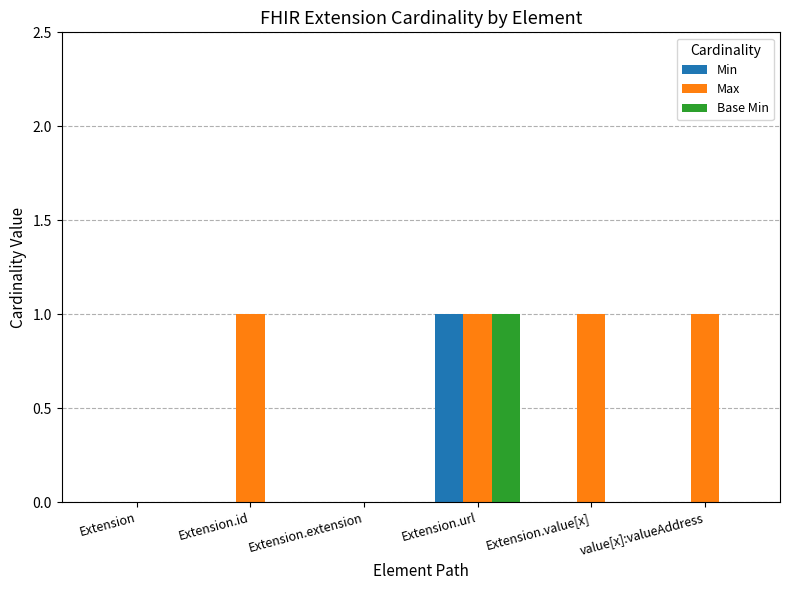

Between Extension.id and Extension.extension, which series saw the biggest shift?

Max